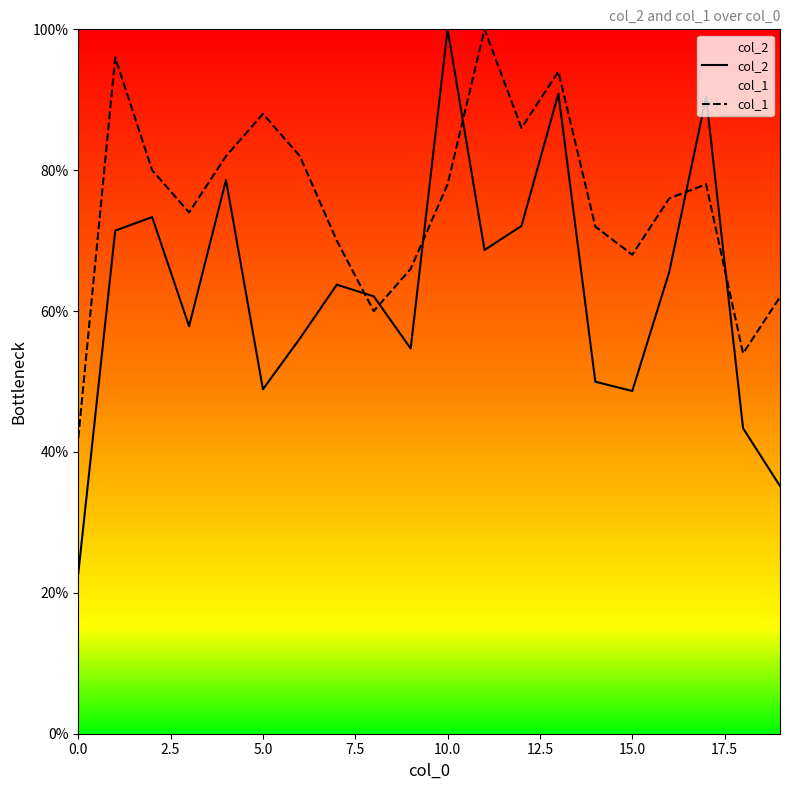

What is the difference between the highest and lowest values at 11?

31.3